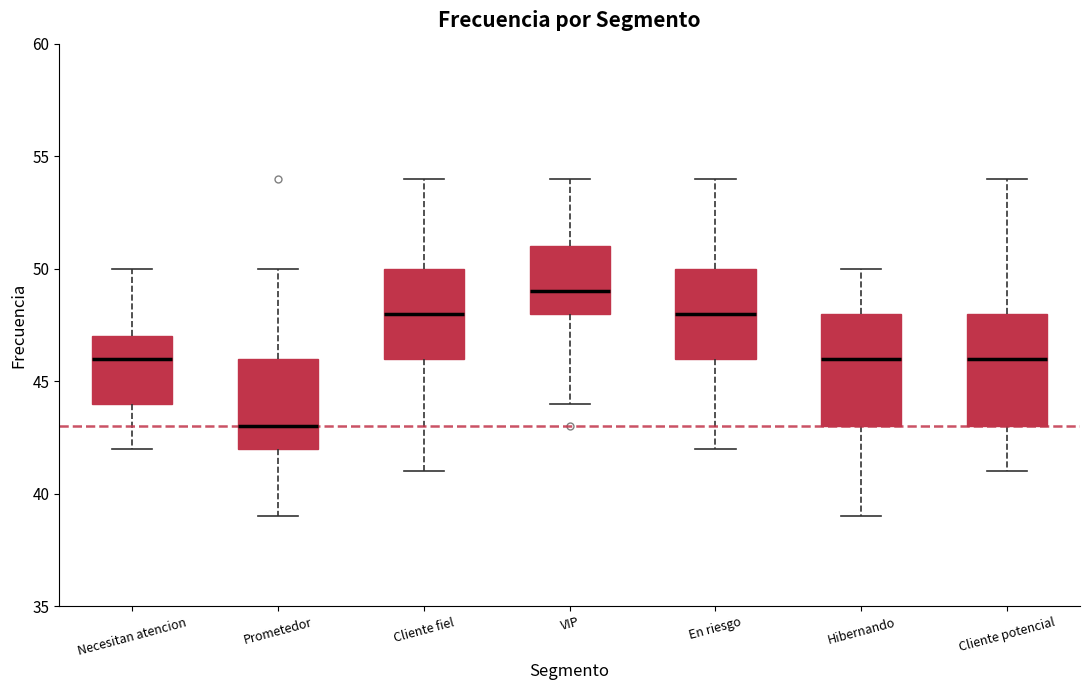

Which box's median line is the highest?

VIP